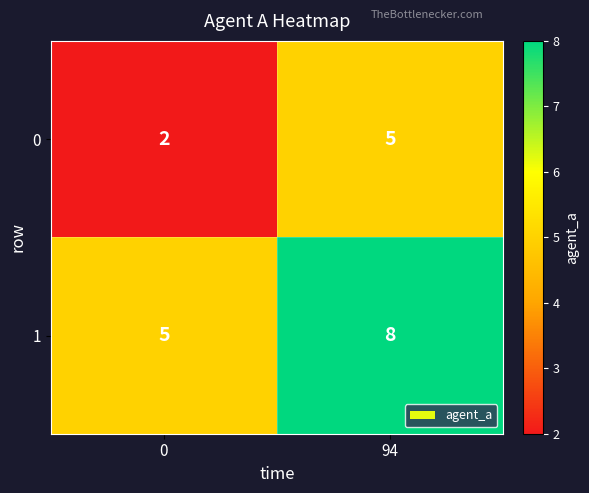

What is the total value across all series at 94?

13